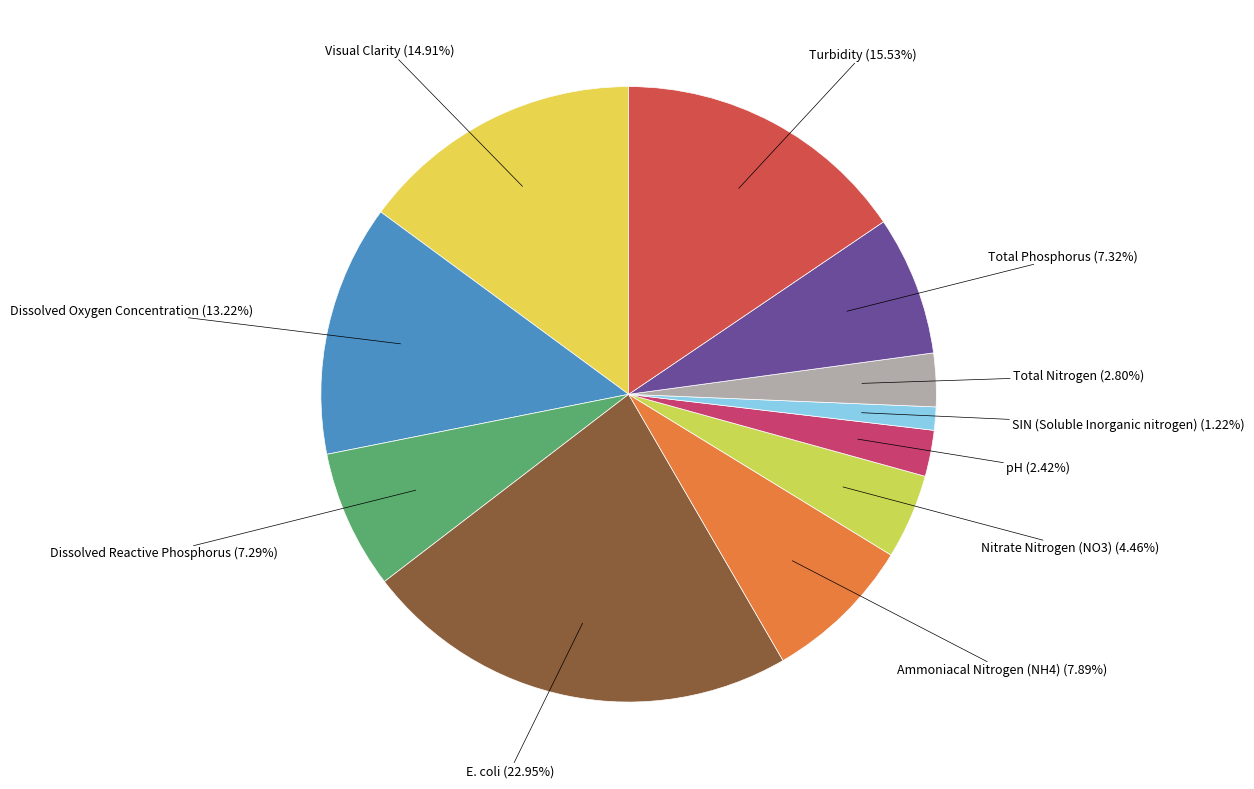

To the nearest percent, what is the average slice percentage?

9%